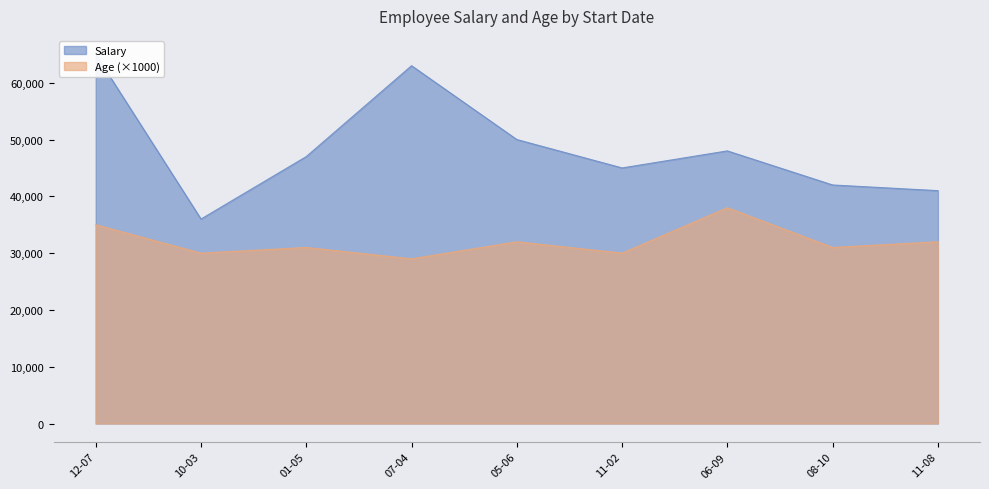

At which label does Age (×1000) reach its peak?

06-09